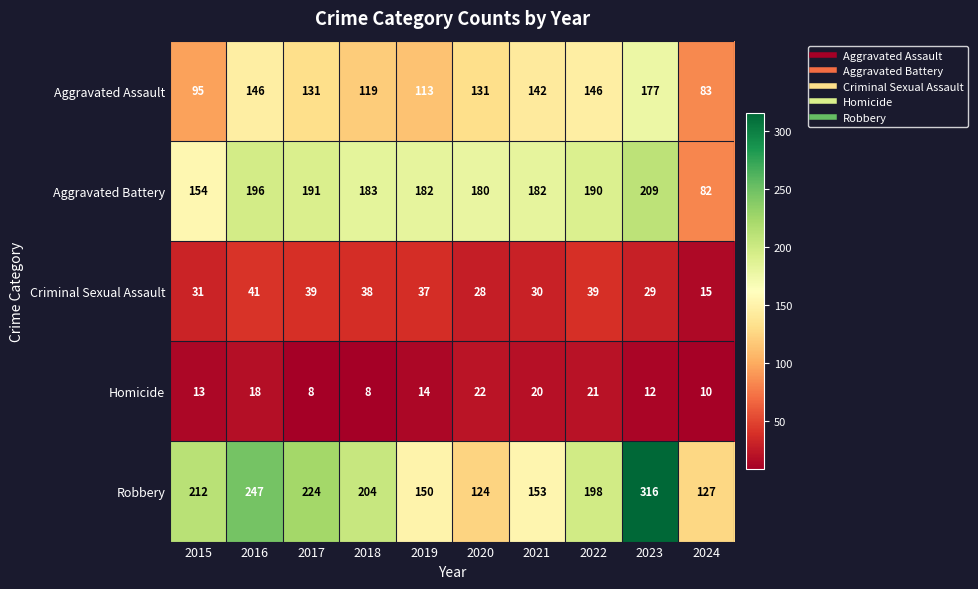

At which label does Robbery reach its minimum?

2020